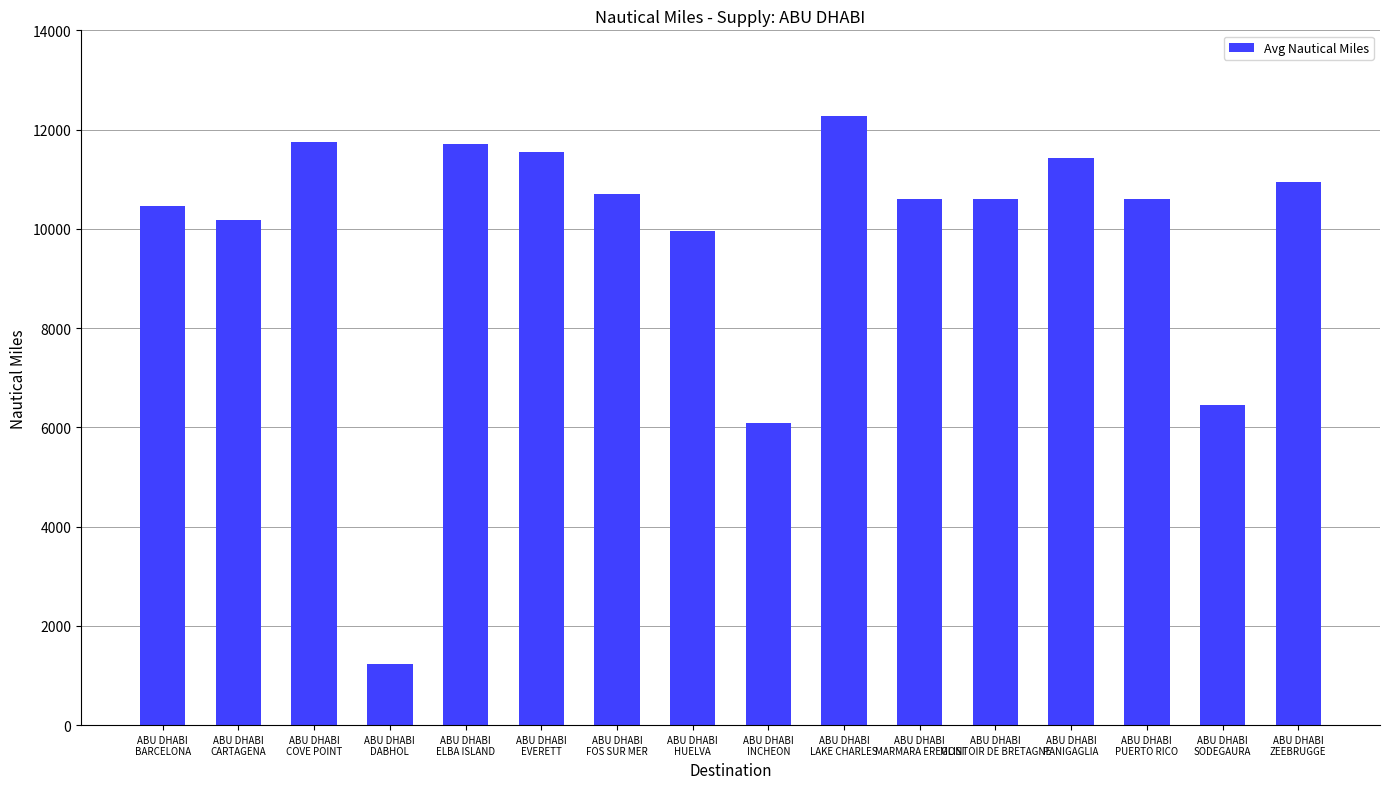

What is the greatest value displayed?

12279